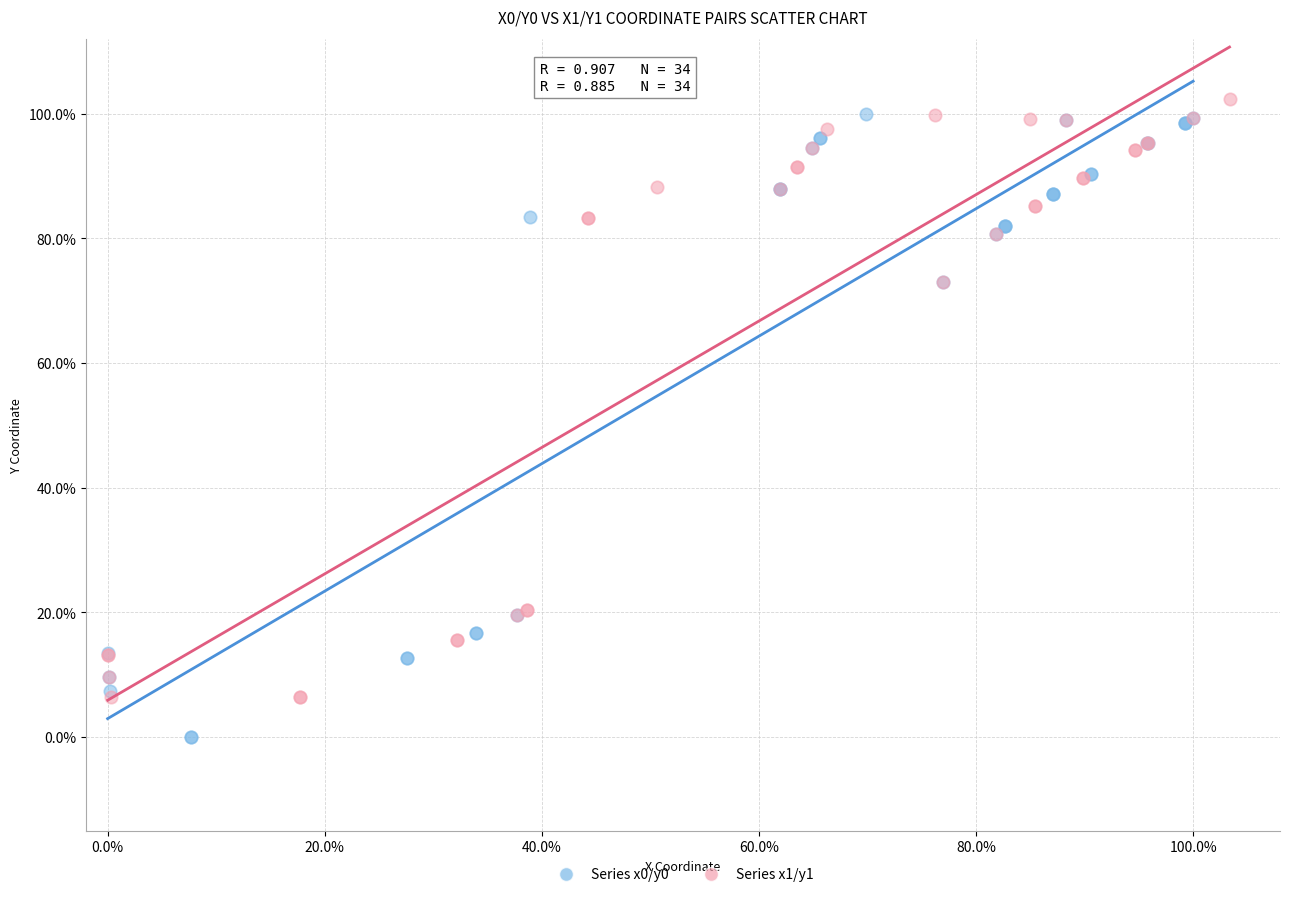

What are all the series names shown in the legend?

Series x0/y0, Series x1/y1